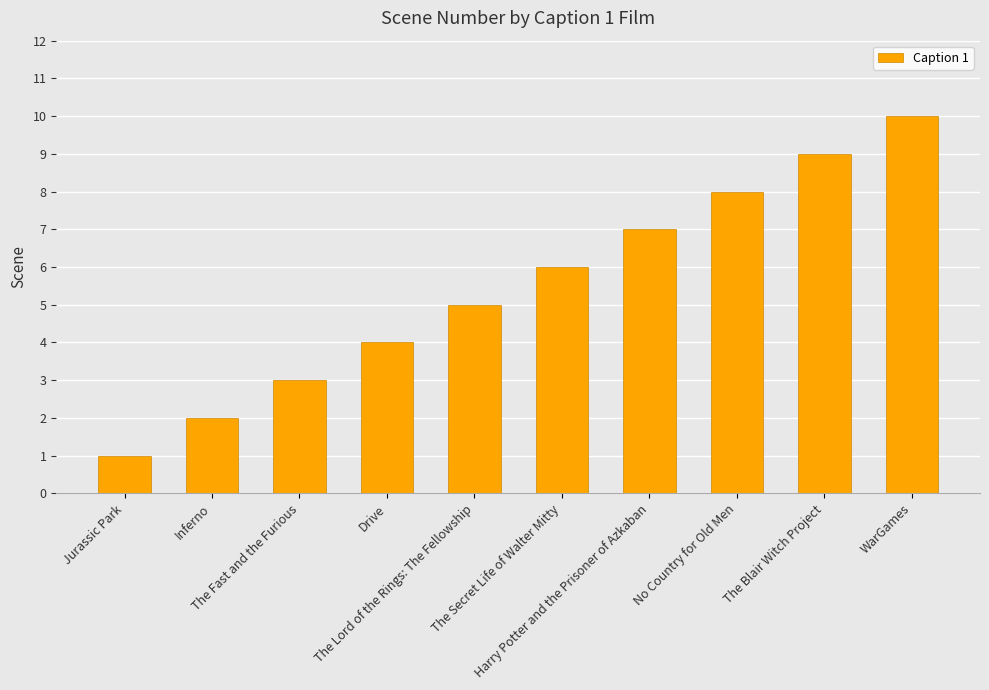

How many distinct data groups are displayed?

1